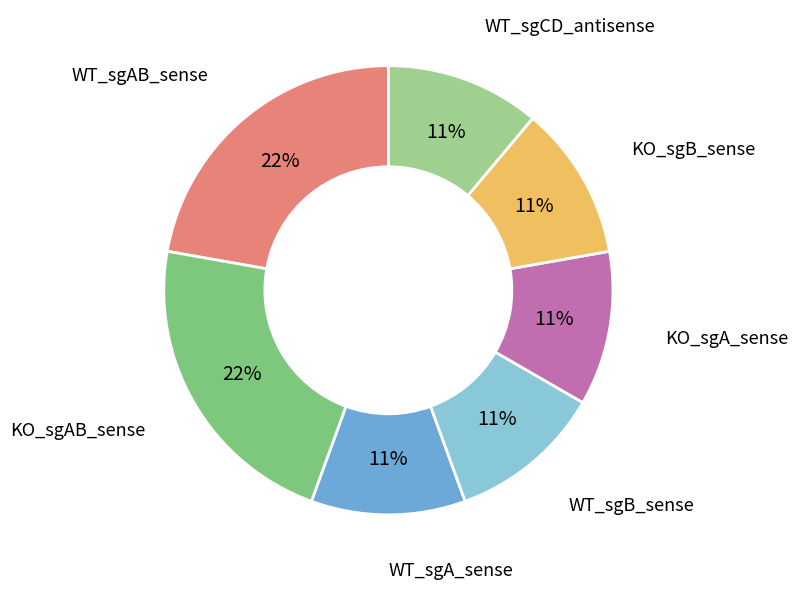

Do KO_sgA_sense and WT_sgCD_antisense together represent more than half of the pie?

No